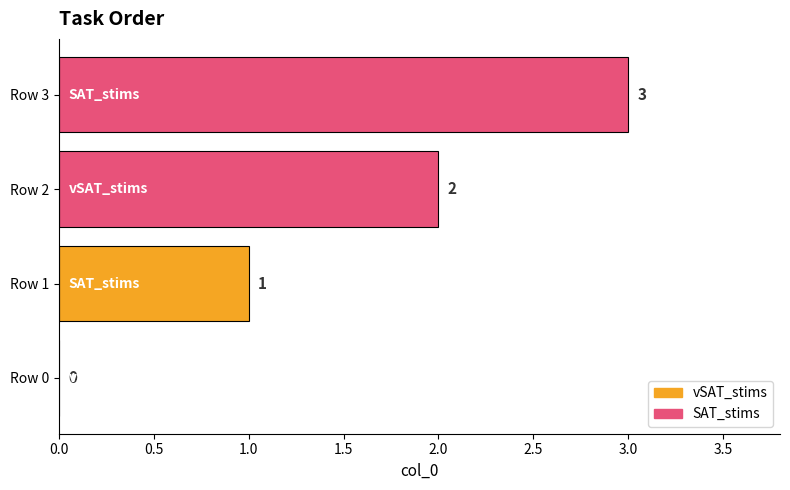

What is the ratio of the value at Row 2 to the value at Row 1?

2.0